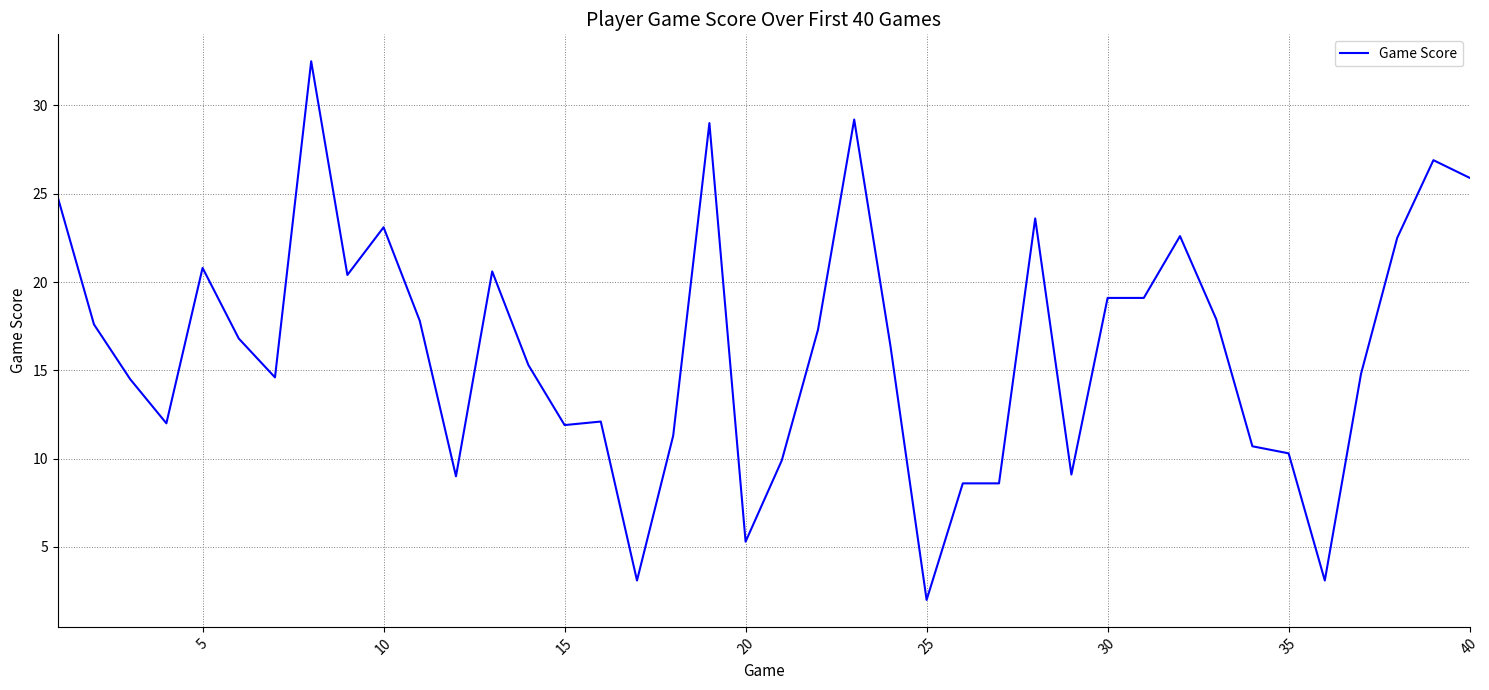

What is the maximum value shown in the chart?

32.5